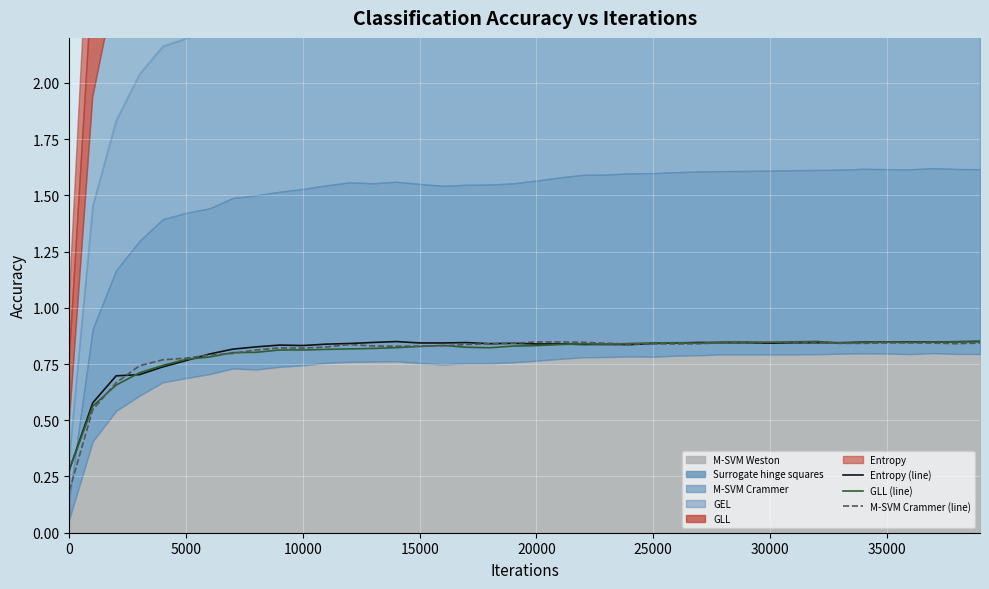

The value of M-SVM Crammer (line) at 0 is 0.3. True or false?

False